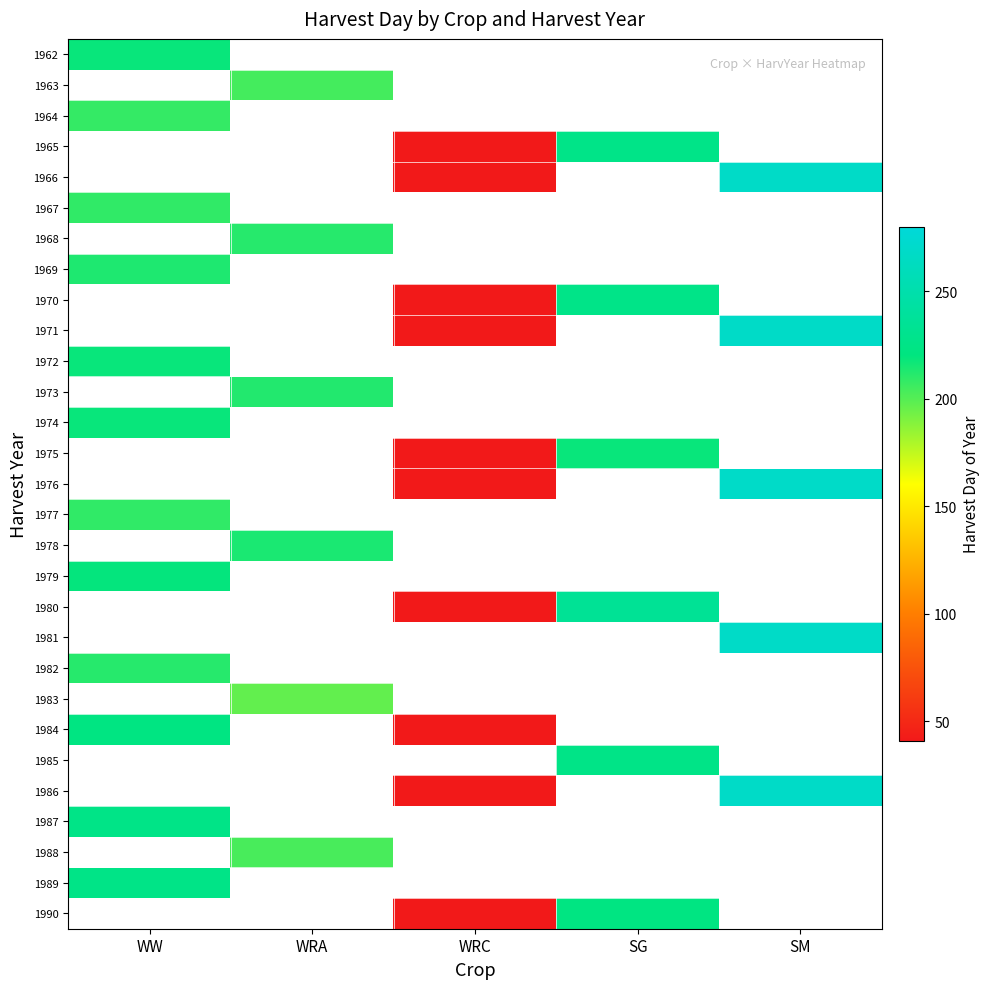

Which label corresponds to the largest value in the chart?

SM